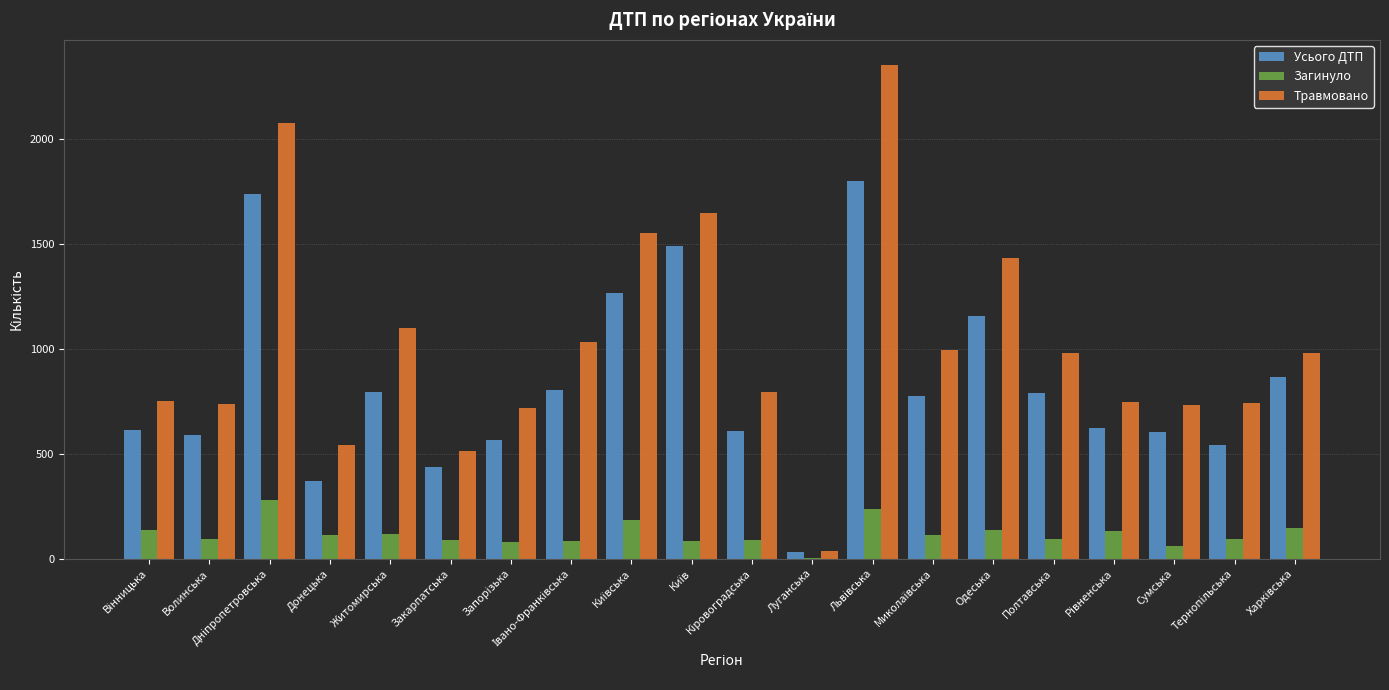

The value of Усього ДТП at Полтавська is 789. True or false?

True